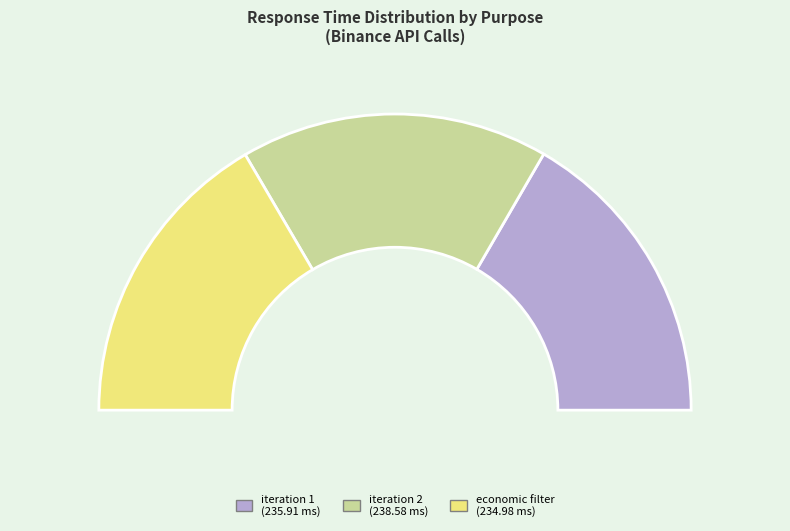

Is it true that t0_discovery_iteration_1 is 40% of the pie?

False